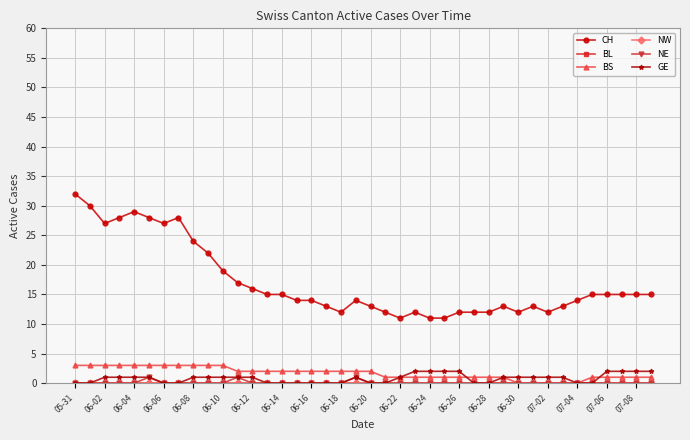

True or false: NE and BS intersect in this chart.

False